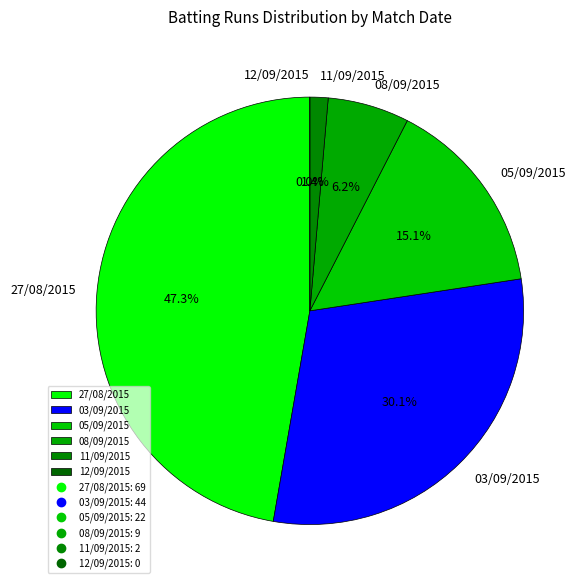

Which has a higher value, 12/09/2015 or 11/09/2015?

11/09/2015